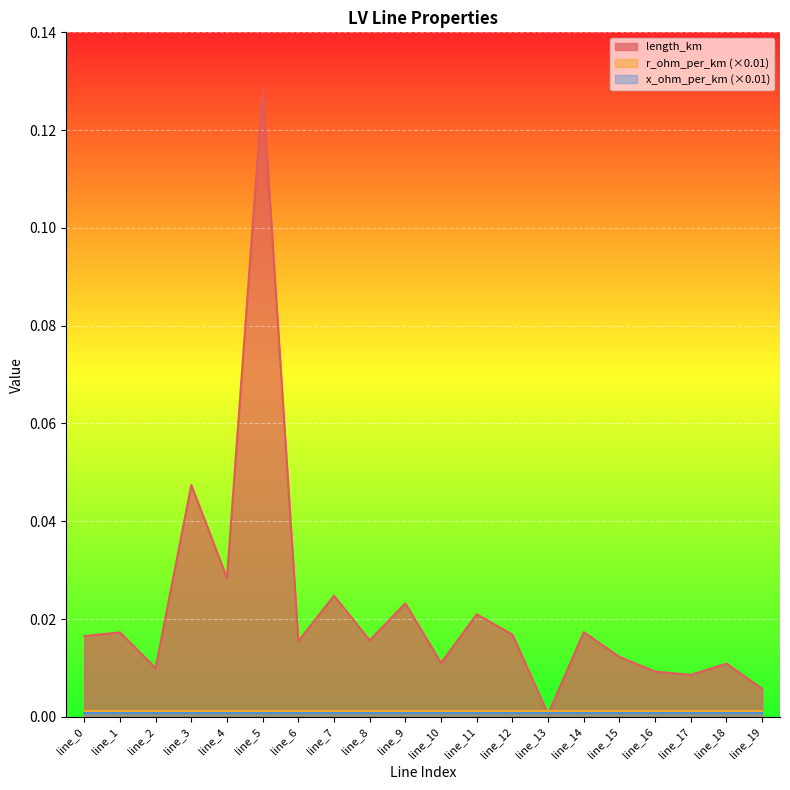

Is it true that length_km equals 0.0 at line_17?

True